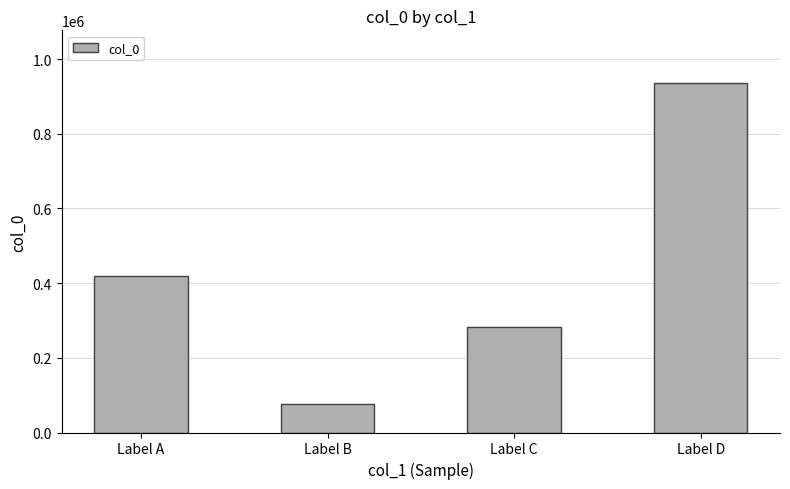

What is the difference between the values at Label A and Label D?

516964